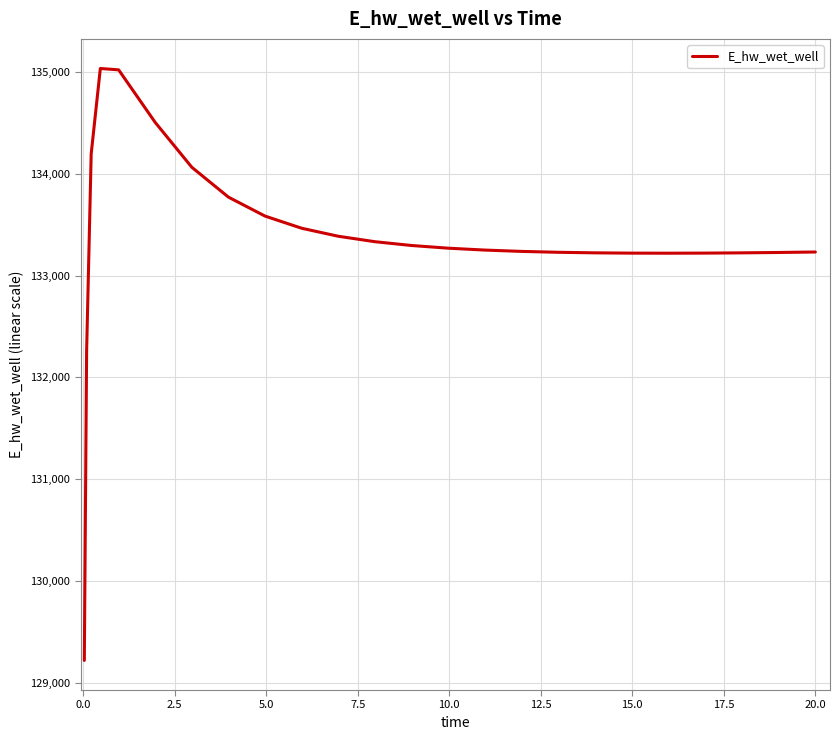

What is the maximum value shown in the chart?

135032.7